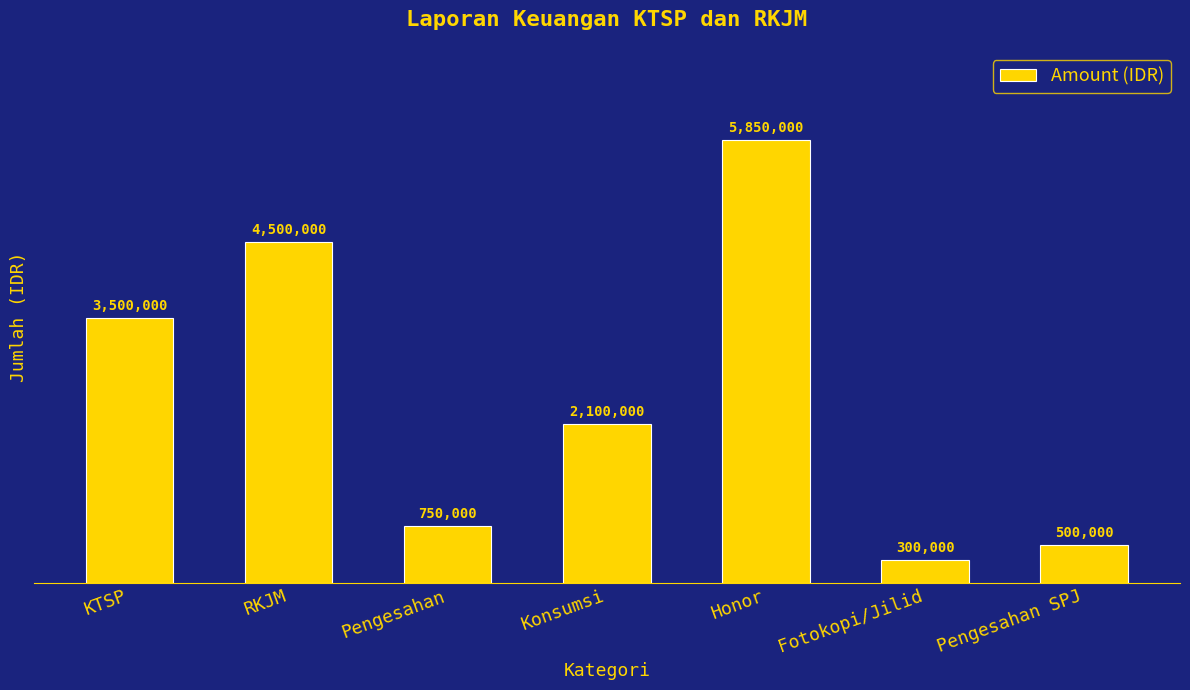

What is the label of the 3rd bar from the left?

Pengesahan